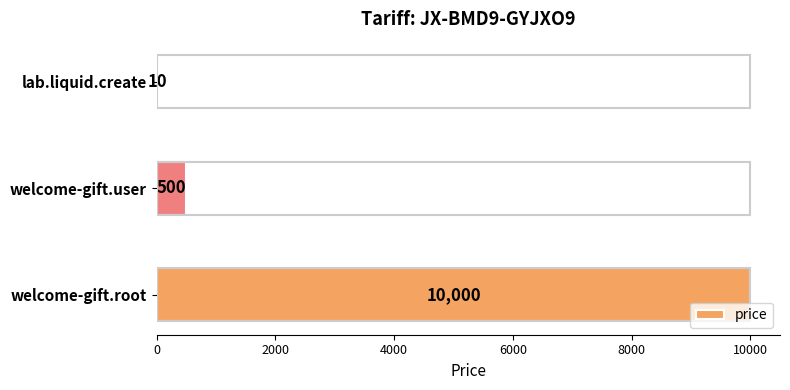

How many series are shown in this chart?

1